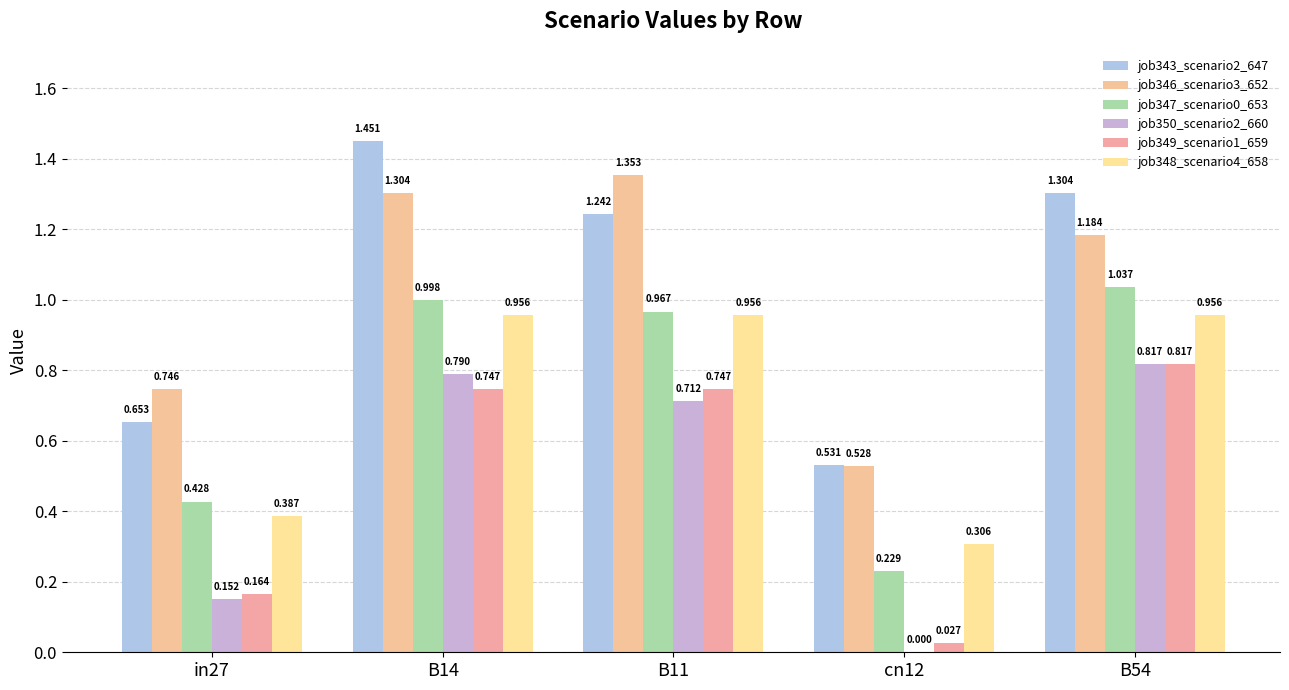

Reading right to left, extract all data points from this chart.

job343_scenario2_647: 1.3	0.5	1.2	1.5	0.7
job346_scenario3_652: 1.2	0.5	1.4	1.3	0.7
job347_scenario0_653: 1.0	0.2	1.0	1.0	0.4
job350_scenario2_660: 0.8	0.0	0.7	0.8	0.2
job349_scenario1_659: 0.8	0.0	0.7	0.7	0.2
job348_scenario4_658: 1.0	0.3	1.0	1.0	0.4